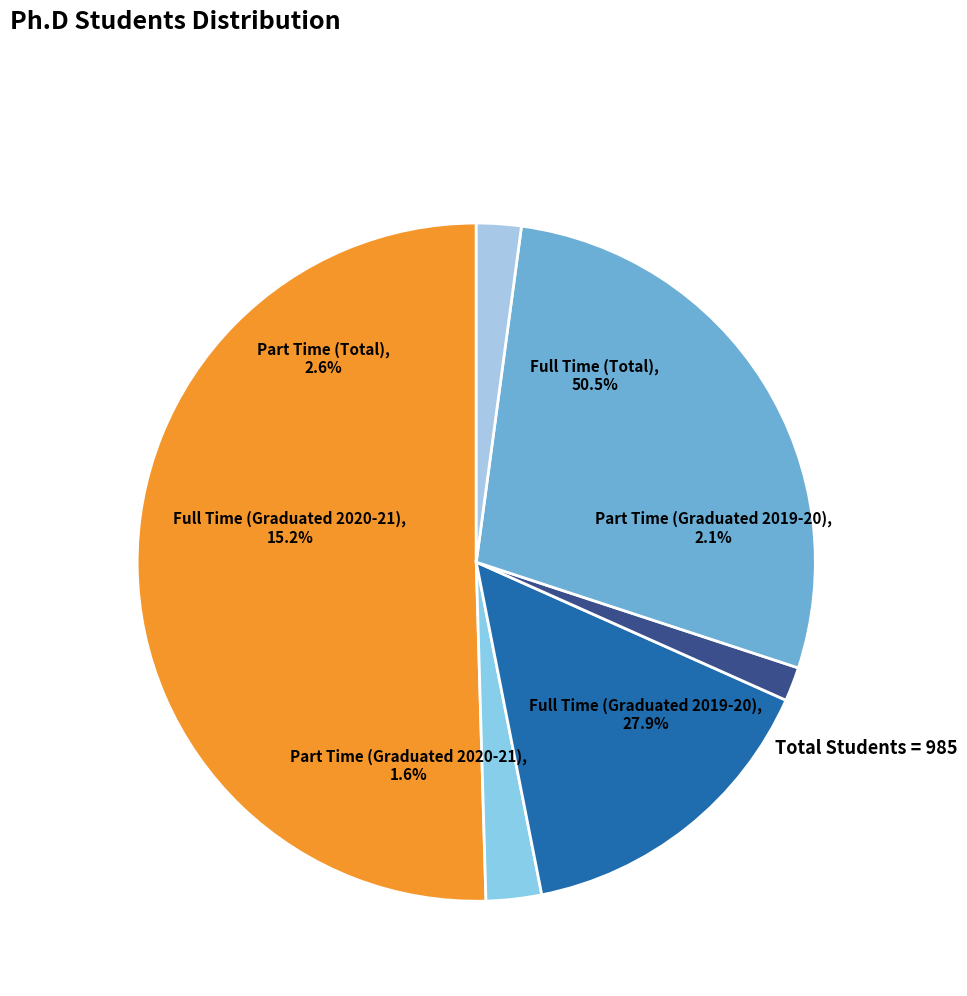

To the nearest percent, what is the combined percentage of Part Time (Graduated 2019-20) and Full Time (Graduated 2020-21)?

17%